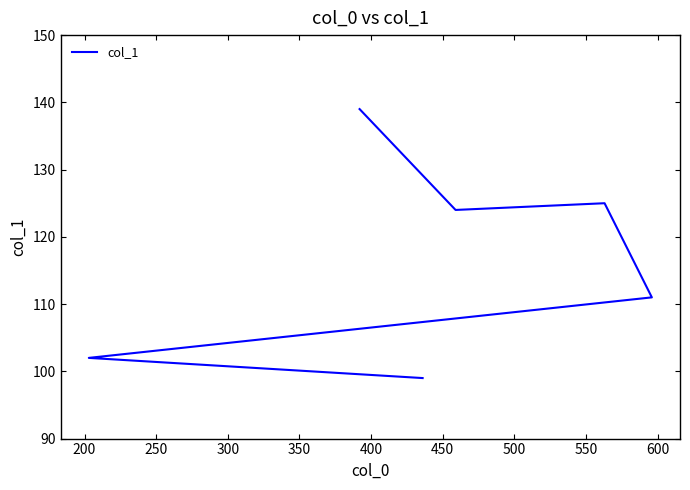

What is the approximate value at 200?

102